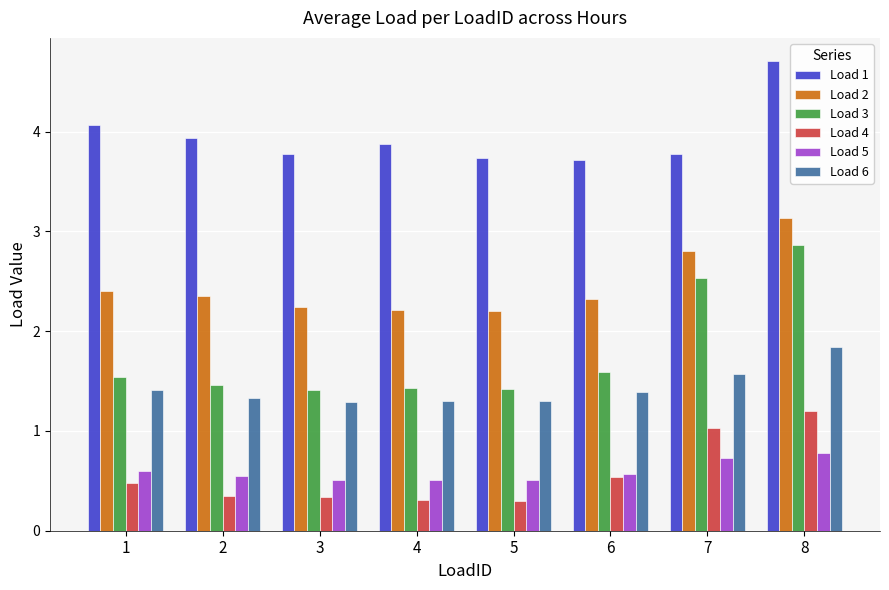

What is the difference between the highest and lowest values at 5?

3.4